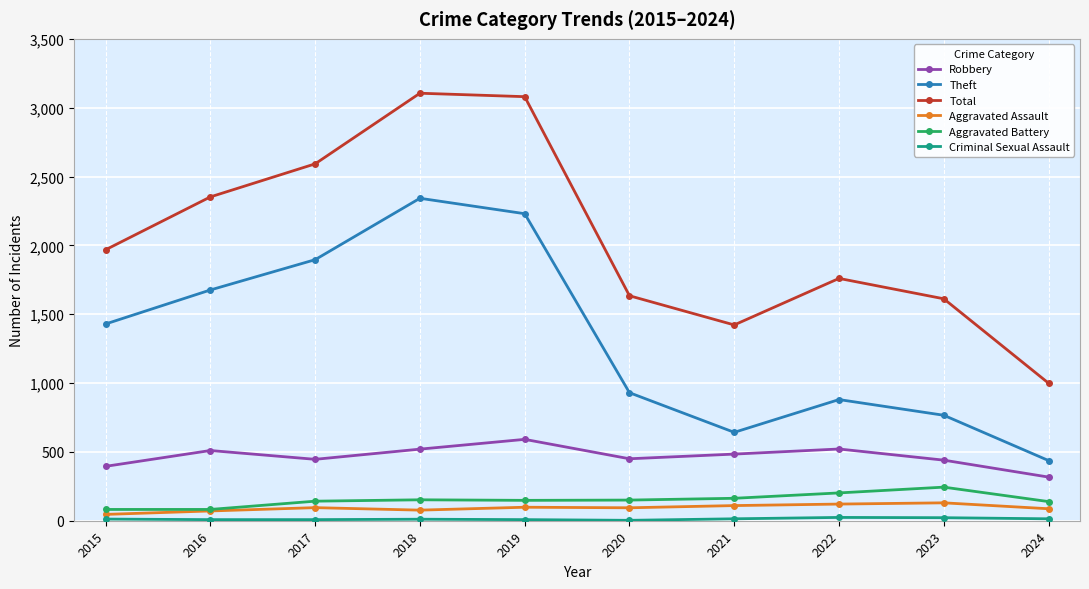

True or false: Total and Robbery cross at least once.

False